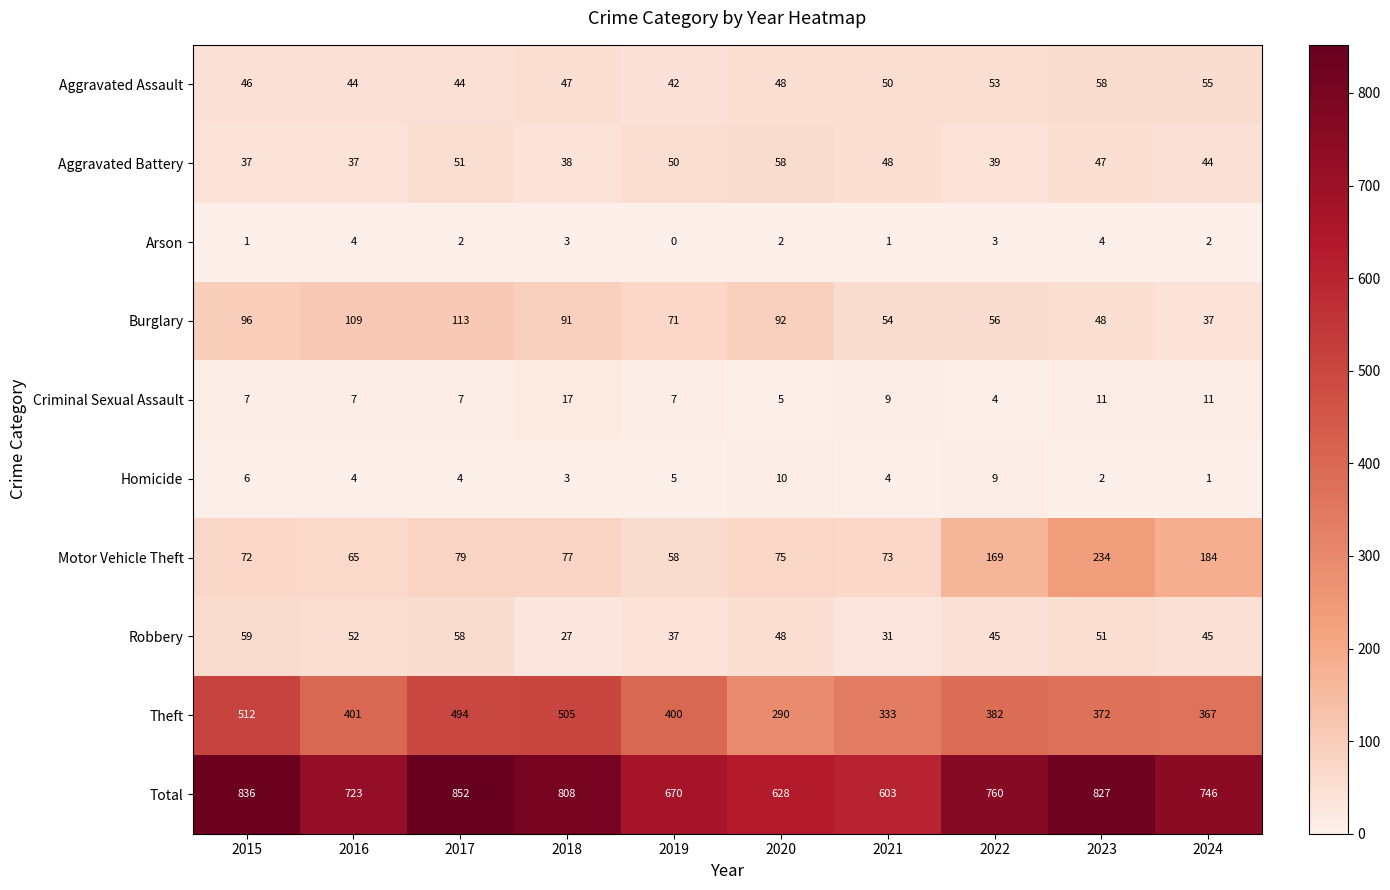

Where is Homicide nearest to the value 5?

2019